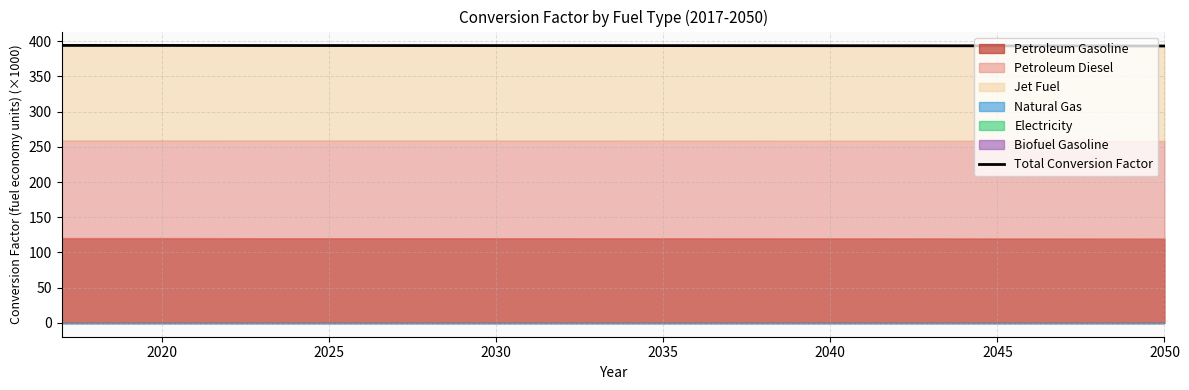

Which has a higher value, 2035 or 2020?

2020